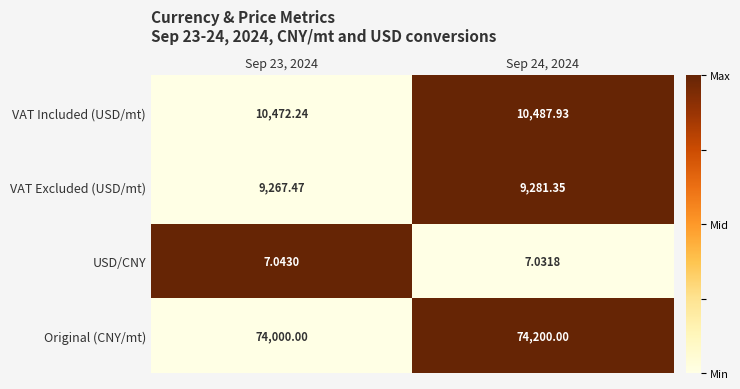

Which series has the largest total across all categories?

Original (CNY/mt)